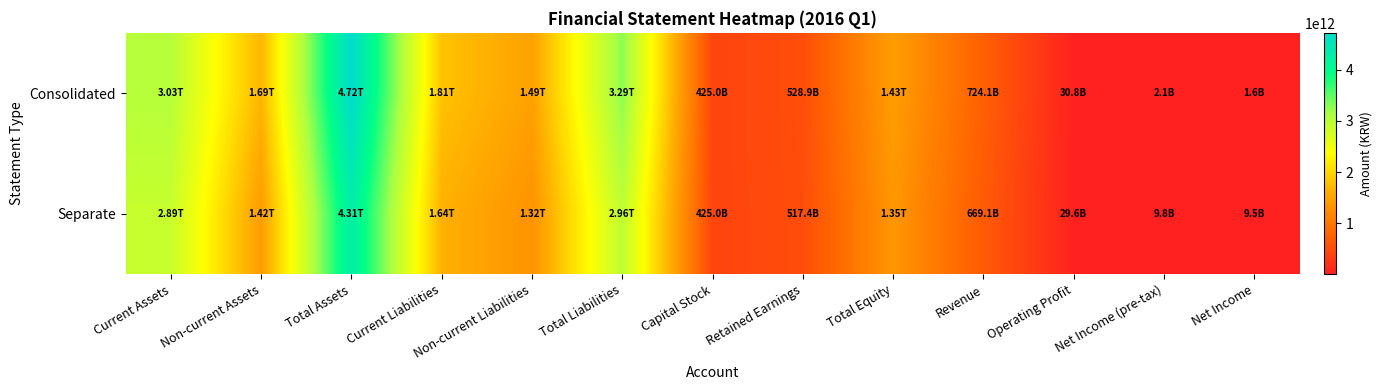

Reading left to right, list all the values displayed in this chart.

Consolidated: Current Assets=3034435779000	Non-current Assets=1690550174000	Total Assets=4724985953000	Current Liabilities=1805501181000	Non-current Liabilities=1485204668000	Total Liabilities=3290705849000	Capital Stock=425000000000	Retained Earnings=528864008000	Total Equity=1434280104000	Revenue=724138494000	Operating Profit=30815999000	Net Income (pre-tax)=2074626000	Net Income=1561350000
Separate: Current Assets=2887731674000	Non-current Assets=1421461205000	Total Assets=4309192879000	Current Liabilities=1640595889000	Non-current Liabilities=1317772128000	Total Liabilities=2958368017000	Capital Stock=425000000000	Retained Earnings=517434929000	Total Equity=1350824863000	Revenue=669129597000	Operating Profit=29556692000	Net Income (pre-tax)=9766066000	Net Income=9486291000